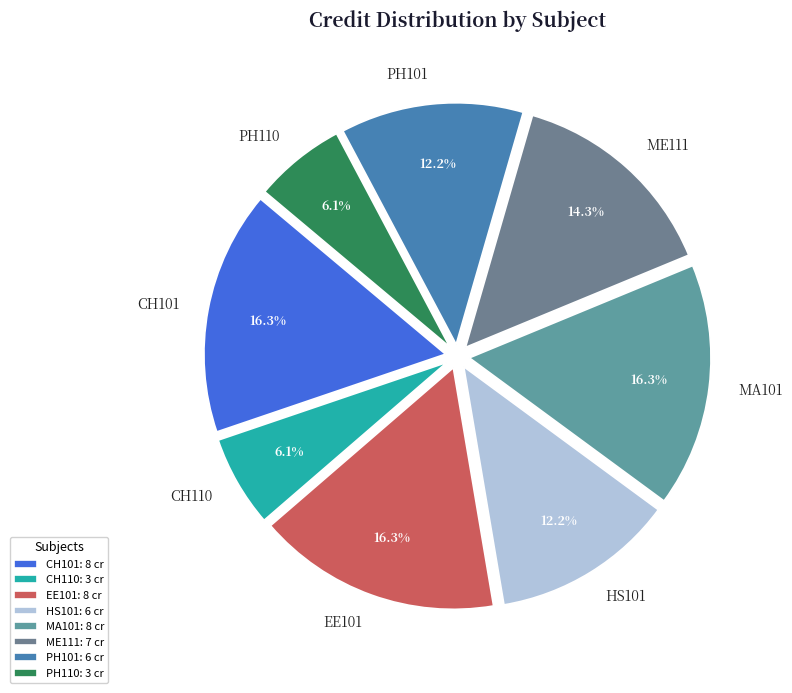

Which has a higher value, CH101 or PH101?

CH101